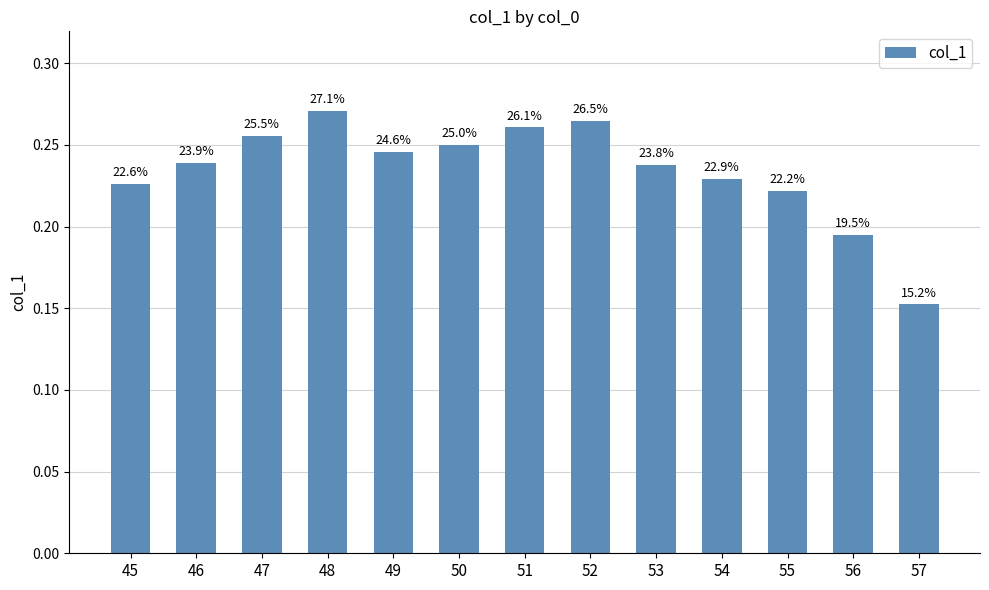

What is the greatest value displayed?

0.3